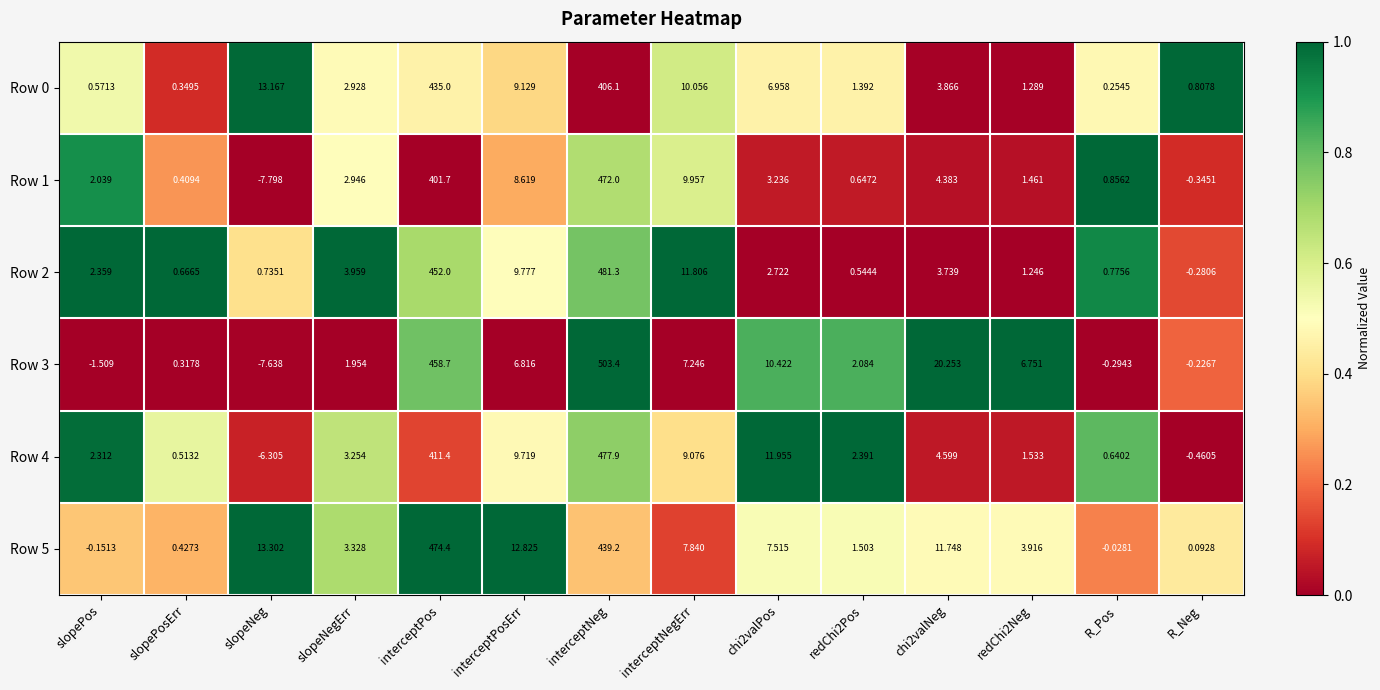

Which series has the widest spread of values?

Row 3